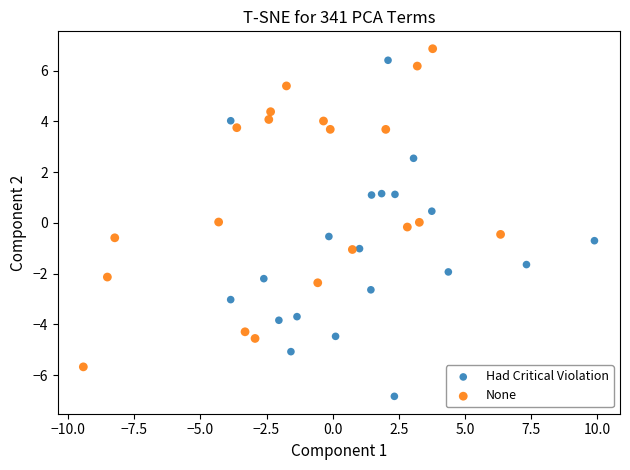

What are all the series names shown in the legend?

Had Critical Violation, None